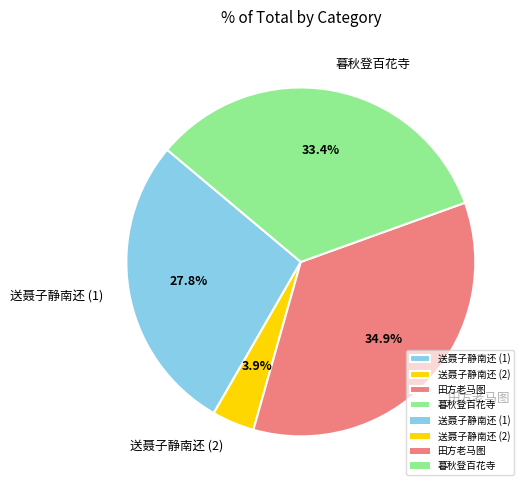

Rank the categories by value from highest to lowest.

田方老马图, 暮秋登百花寺, 送聂子静南还 (1), 送聂子静南还 (2)